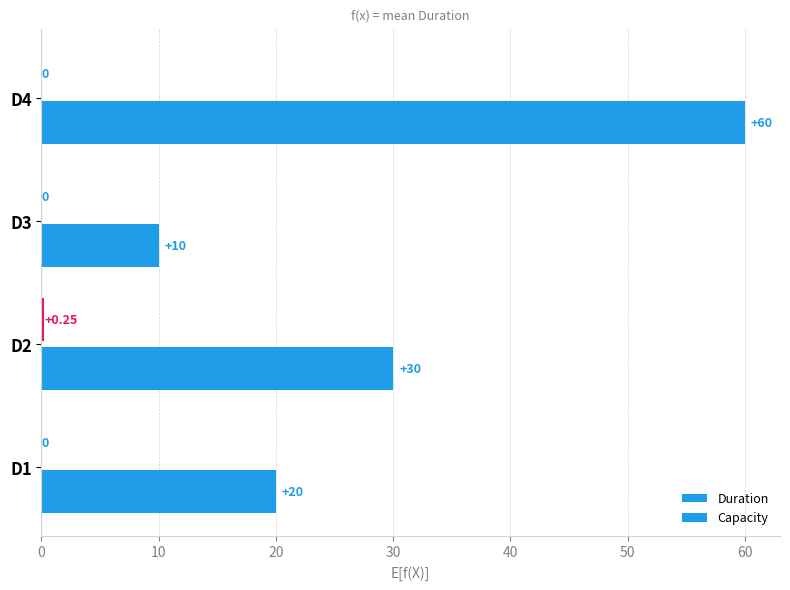

Count the number of data series in this chart.

2